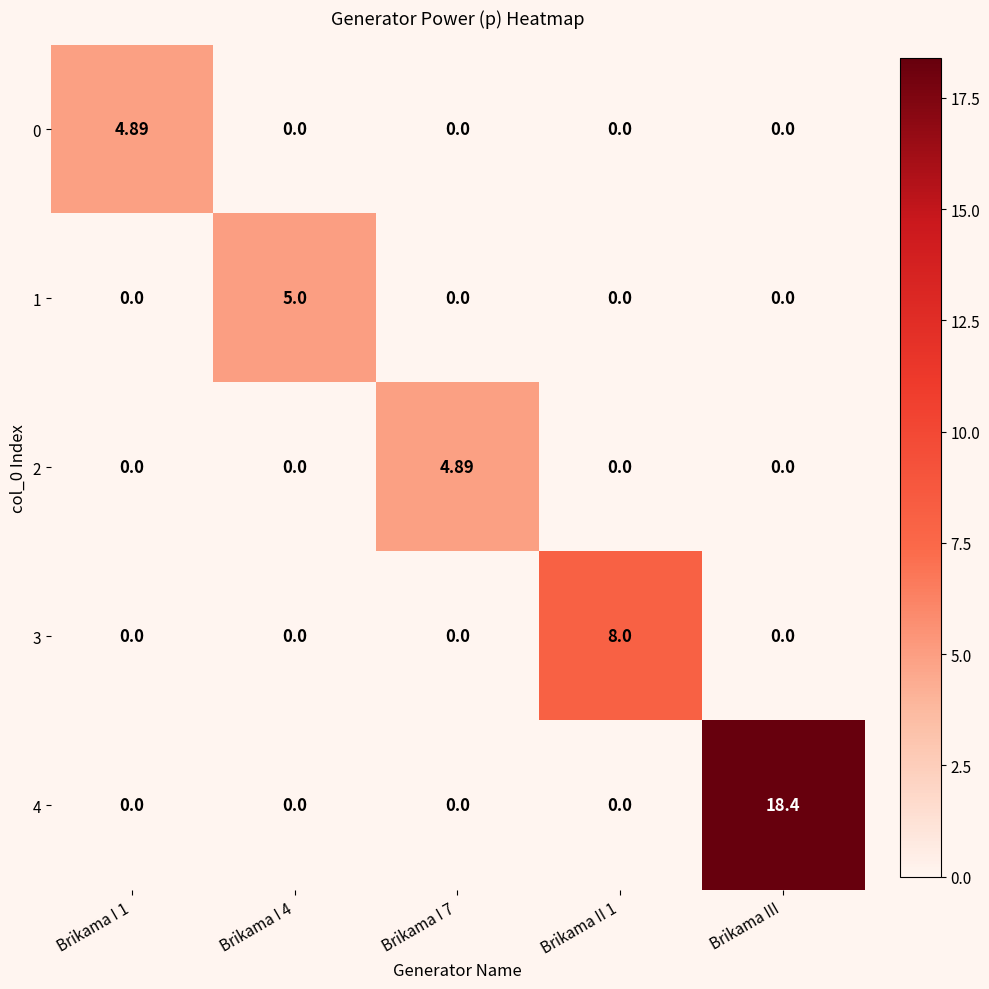

Which label corresponds to the largest value in the chart?

Brikama III